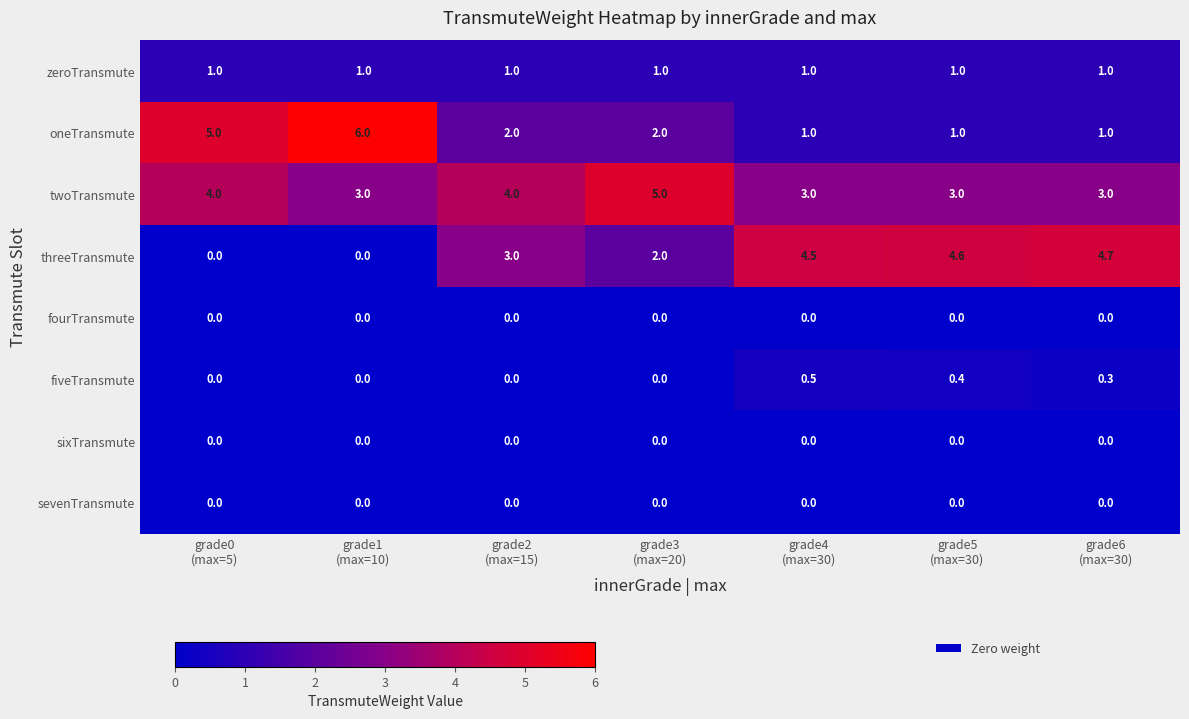

What is the maximum value for twoTransmute?

5.0